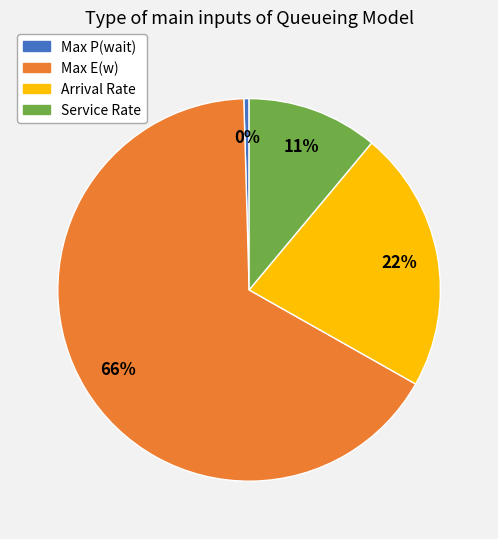

Do Max P(wait) and Arrival Rate together represent more than half of the pie?

No